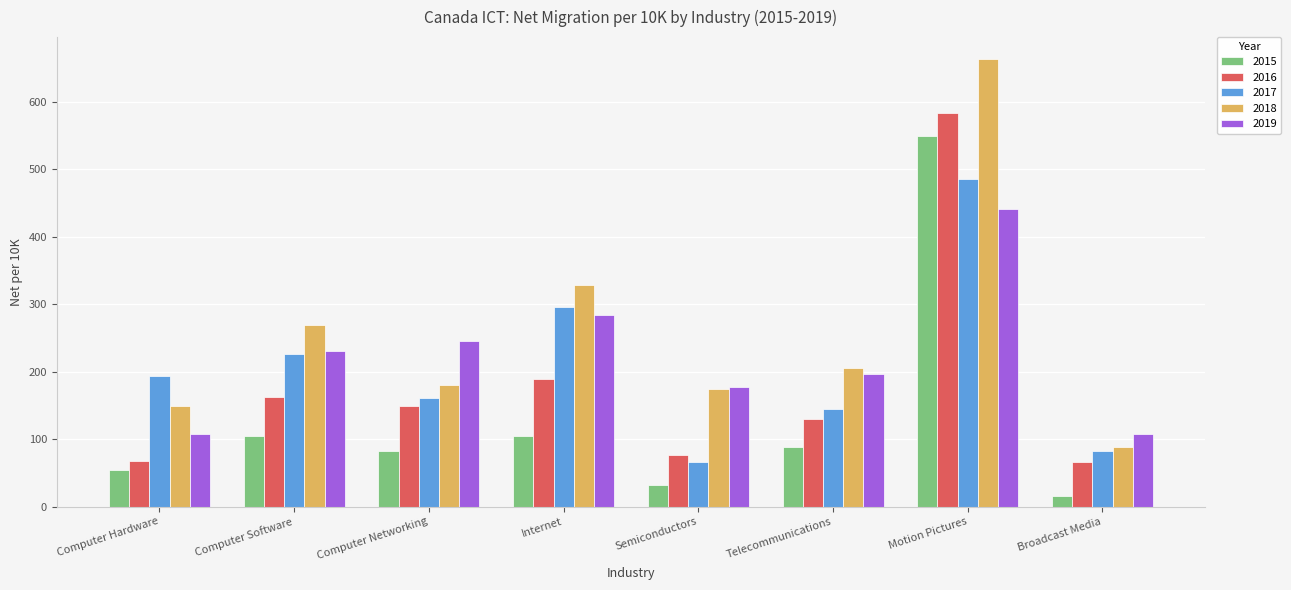

What is the label of the 3rd bar from the left?

Computer Networking